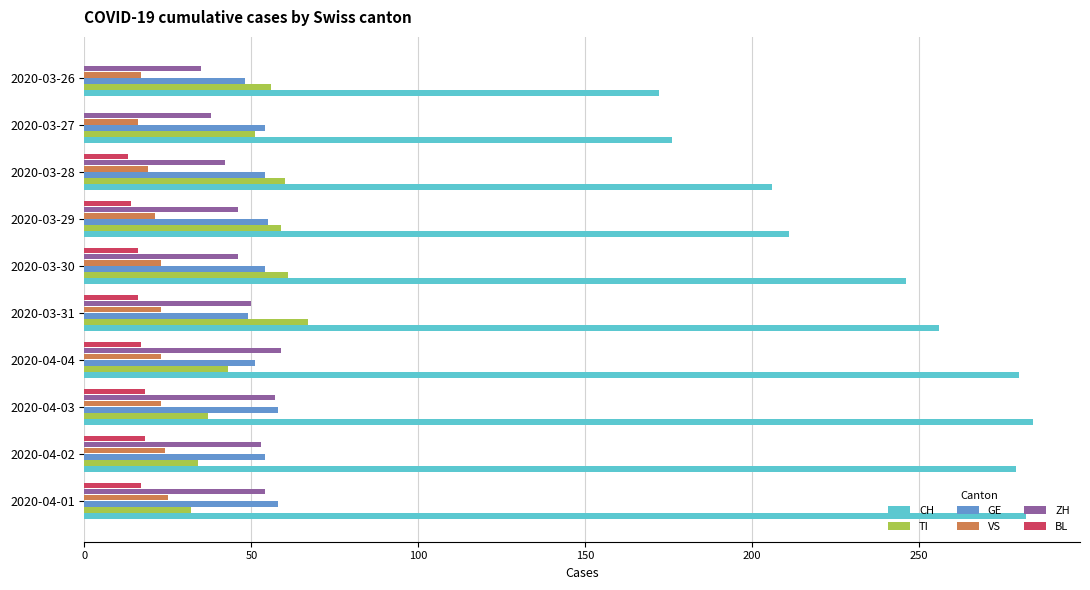

Which series has the largest total across all categories?

CH